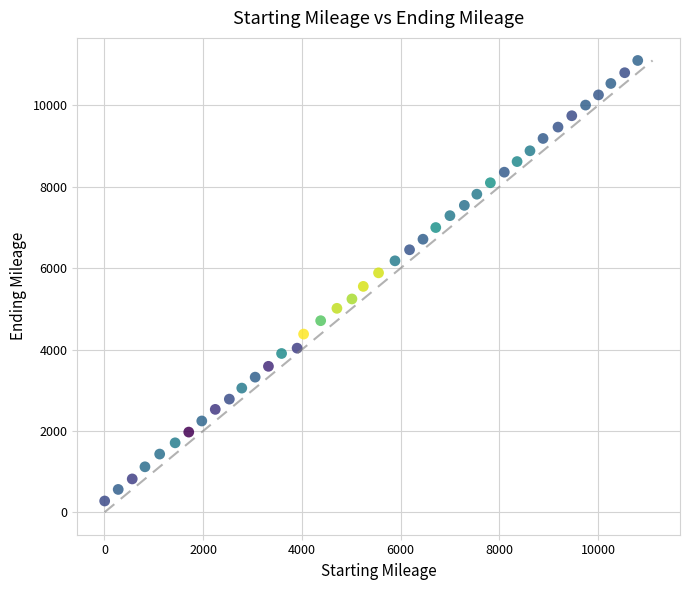

What is the range of Y values (max minus min)?

10824